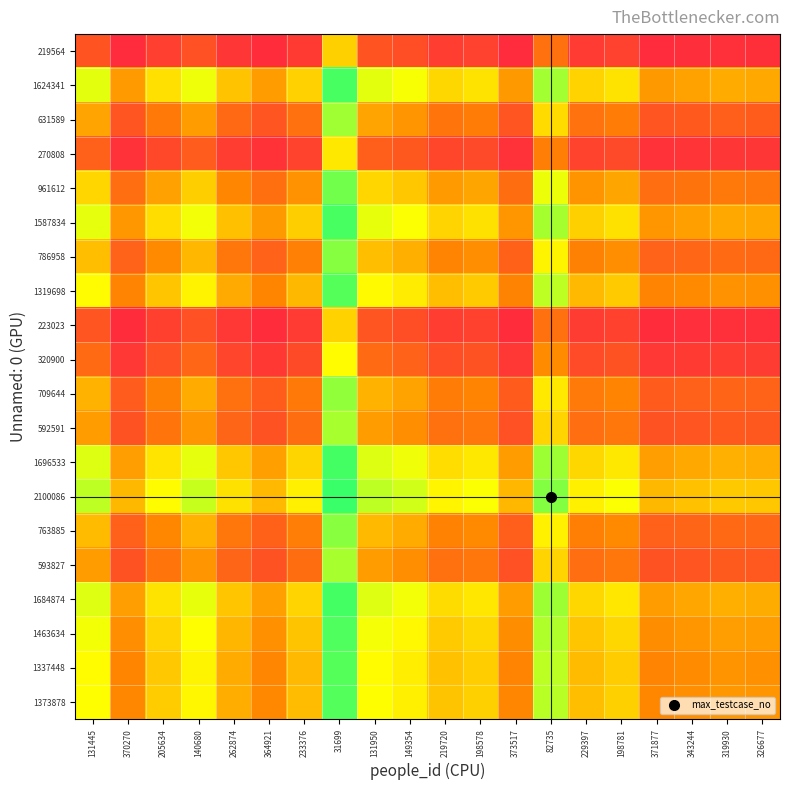

At which category is the sum across all series the highest?

373517